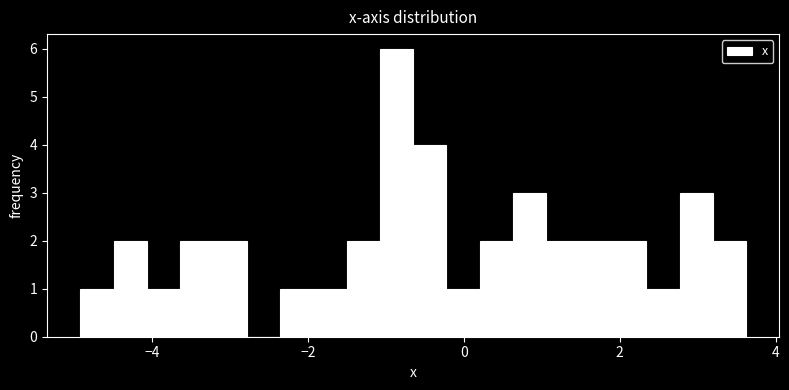

Read against the x-axis, roughly where is the centre of the tallest bar?

-0.8